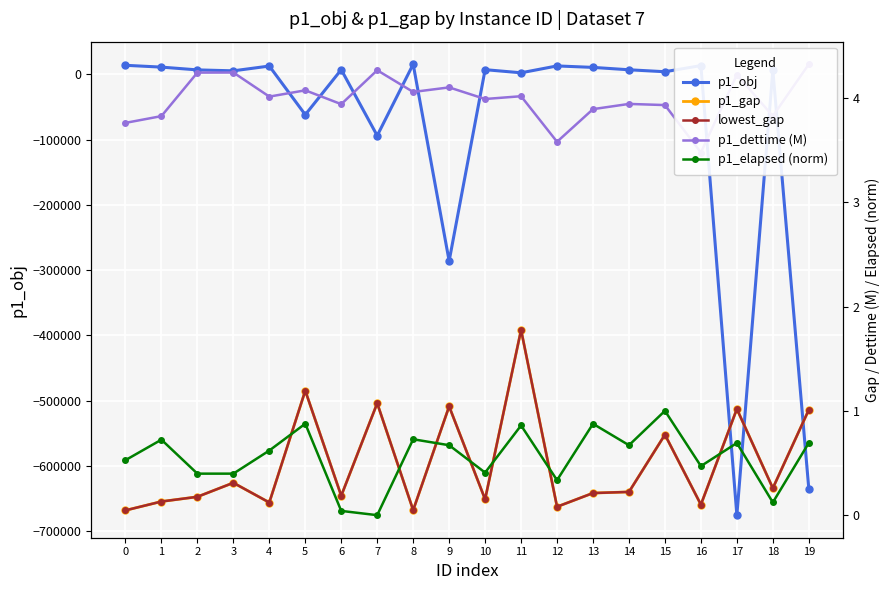

What is the maximum value shown in the chart?

15482.0